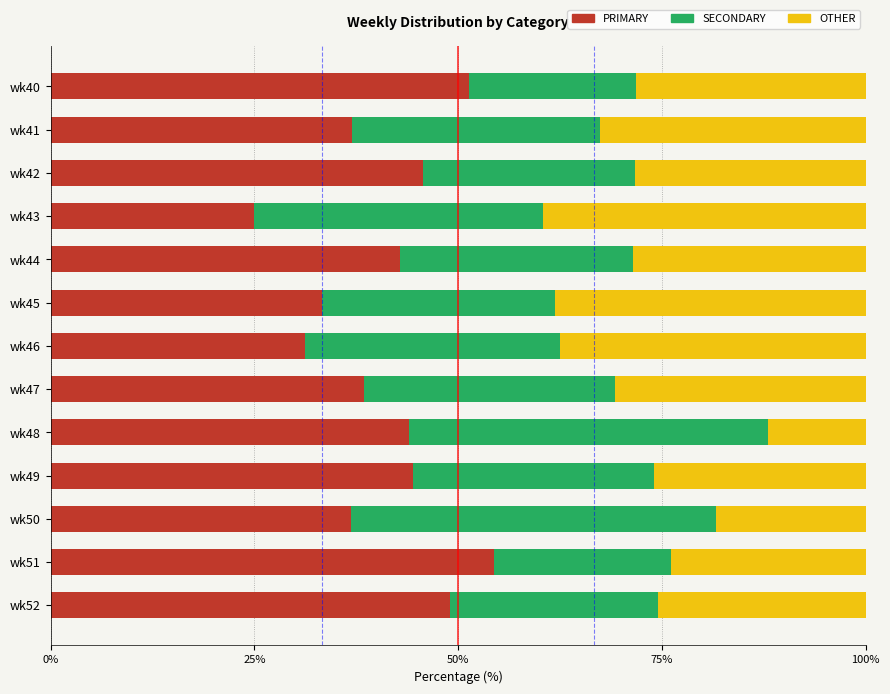

What is the sum of the PRIMARY values at wk43 and wk42?

70.7